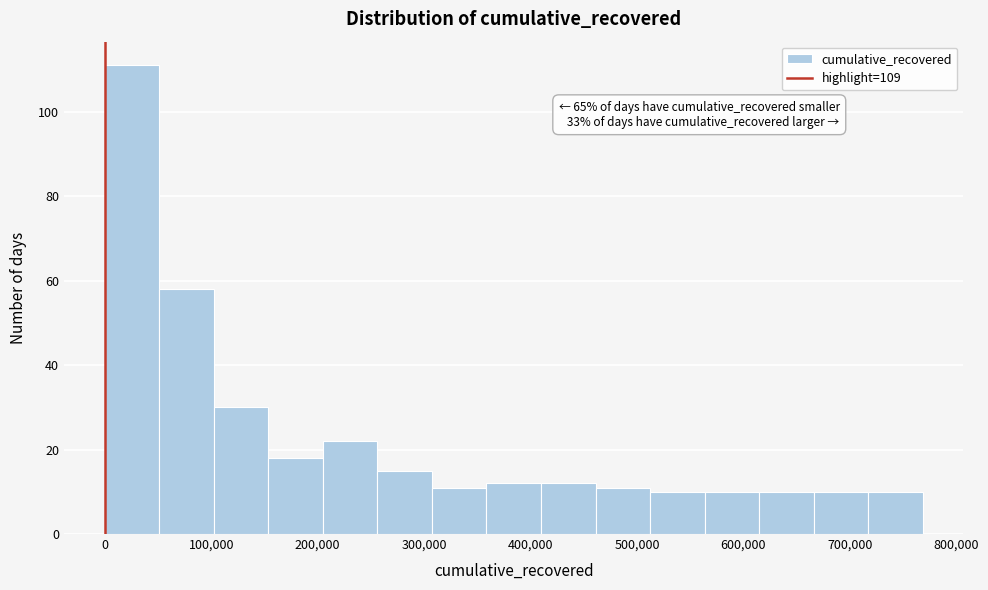

Which range on the x-axis has the tallest bar?

0 to 50000